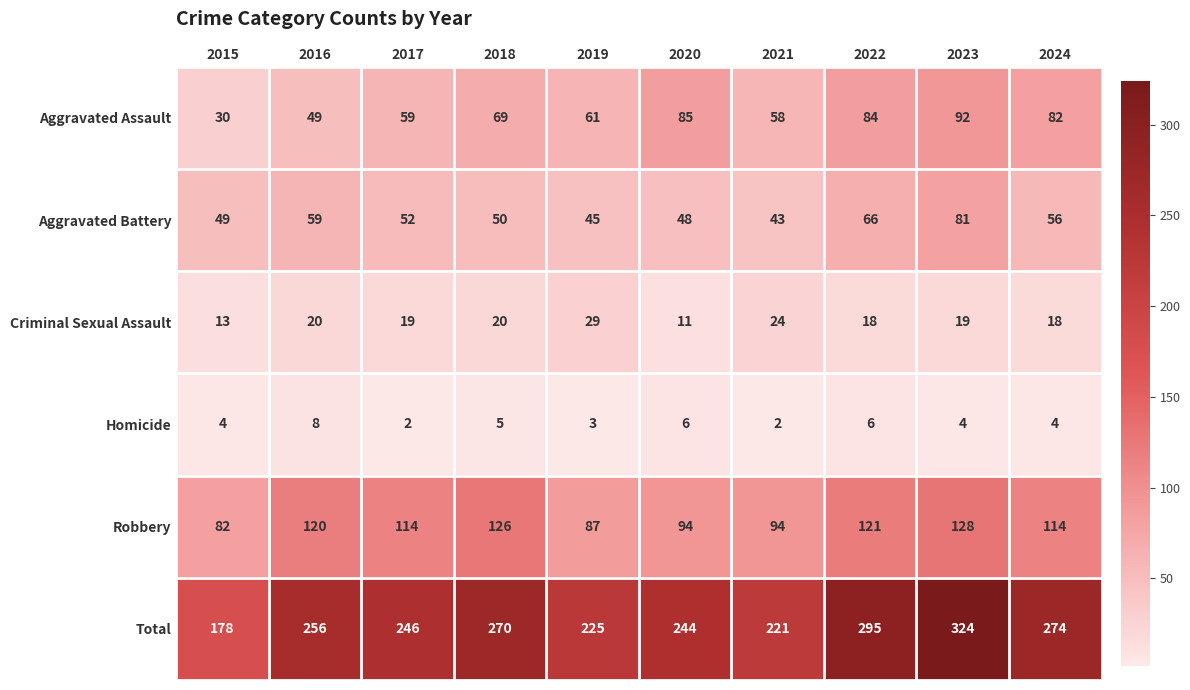

Is it true that Aggravated Battery equals 19 at 2022?

False